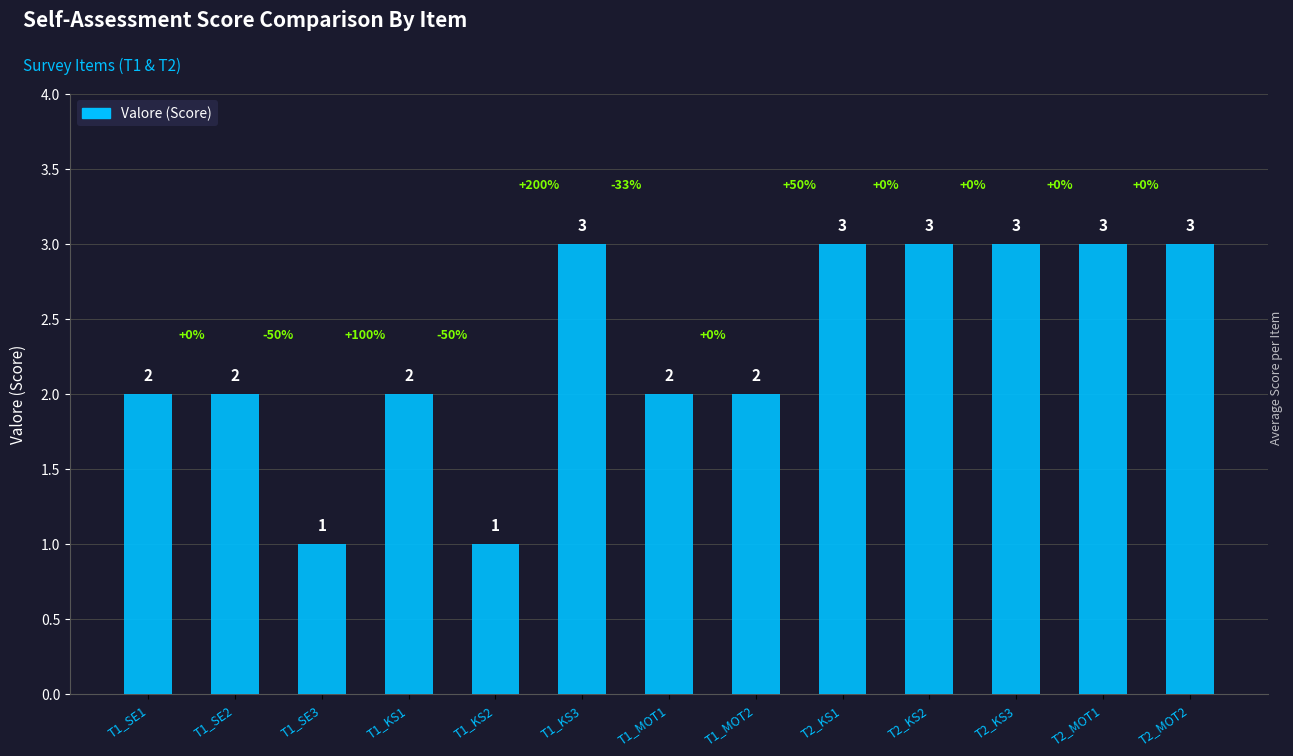

Count the values in the range 2 to 3.

11